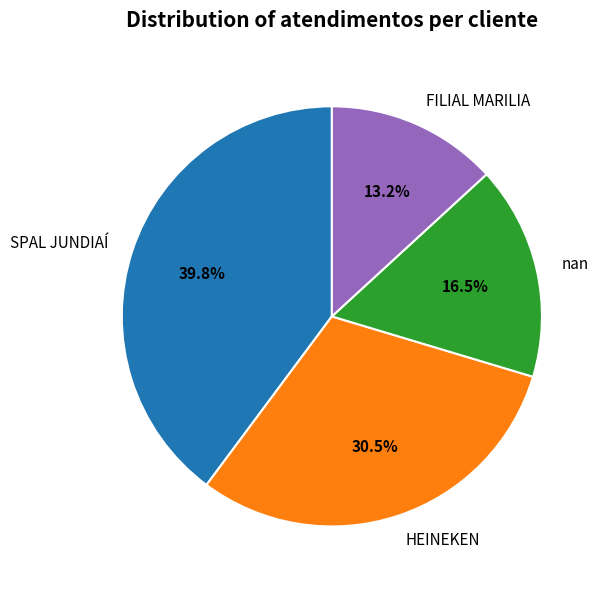

Between HEINEKEN and SPAL JUNDIAÍ, which is larger?

SPAL JUNDIAÍ